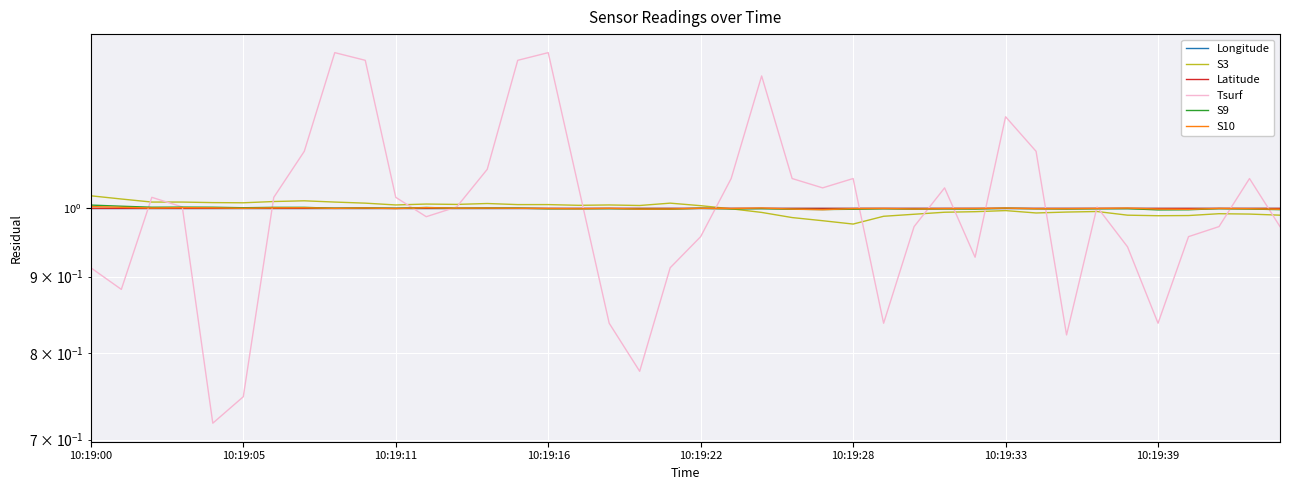

Reading left to right, what are all the values shown in this chart?

Longitude: 1.0	1.0	1.0	1.0	1.0	1.0	1.0	1.0	1.0	1.0	1.0	1.0	1.0	1.0	1.0	1.0	1.0	1.0	1.0	1.0	1.0	1.0	1.0	1.0	1.0	1.0	1.0	1.0	1.0	1.0	1.0	1.0	1.0	1.0	1.0	1.0	1.0	1.0	1.0	1.0
S3: 1.0	1.0	1.0	1.0	1.0	1.0	1.0	1.0	1.0	1.0	1.0	1.0	1.0	1.0	1.0	1.0	1.0	1.0	1.0	1.0	1.0	1.0	1.0	1.0	1.0	1.0	1.0	1.0	1.0	1.0	1.0	1.0	1.0	1.0	1.0	1.0	1.0	1.0	1.0	1.0
Latitude: 1.0	1.0	1.0	1.0	1.0	1.0	1.0	1.0	1.0	1.0	1.0	1.0	1.0	1.0	1.0	1.0	1.0	1.0	1.0	1.0	1.0	1.0	1.0	1.0	1.0	1.0	1.0	1.0	1.0	1.0	1.0	1.0	1.0	1.0	1.0	1.0	1.0	1.0	1.0	1.0
Tsurf: 0.9	0.9	1.0	1.0	0.7	0.7	1.0	1.1	1.3	1.3	1.0	1.0	1.0	1.1	1.3	1.3	1.0	0.8	0.8	0.9	1.0	1.0	1.2	1.0	1.0	1.0	0.8	1.0	1.0	0.9	1.2	1.1	0.8	1.0	0.9	0.8	1.0	1.0	1.0	1.0
S9: 1.0	1.0	1.0	1.0	1.0	1.0	1.0	1.0	1.0	1.0	1.0	1.0	1.0	1.0	1.0	1.0	1.0	1.0	1.0	1.0	1.0	1.0	1.0	1.0	1.0	1.0	1.0	1.0	1.0	1.0	1.0	1.0	1.0	1.0	1.0	1.0	1.0	1.0	1.0	1.0
S10: 1.0	1.0	1.0	1.0	1.0	1.0	1.0	1.0	1.0	1.0	1.0	1.0	1.0	1.0	1.0	1.0	1.0	1.0	1.0	1.0	1.0	1.0	1.0	1.0	1.0	1.0	1.0	1.0	1.0	1.0	1.0	1.0	1.0	1.0	1.0	1.0	1.0	1.0	1.0	1.0